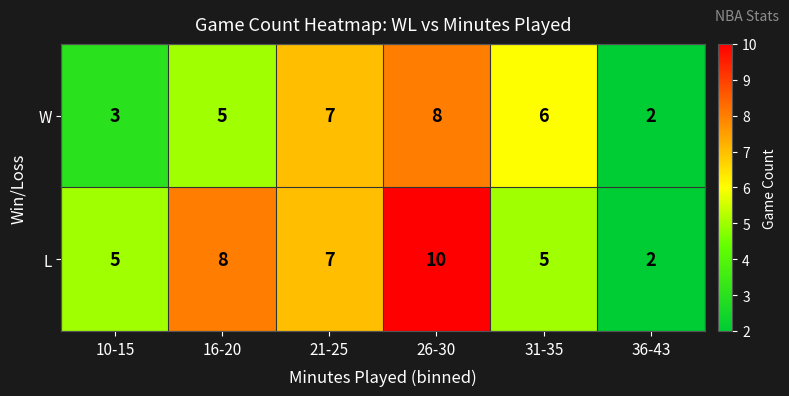

What is the difference between the W values at 26-30 and 36-43?

6